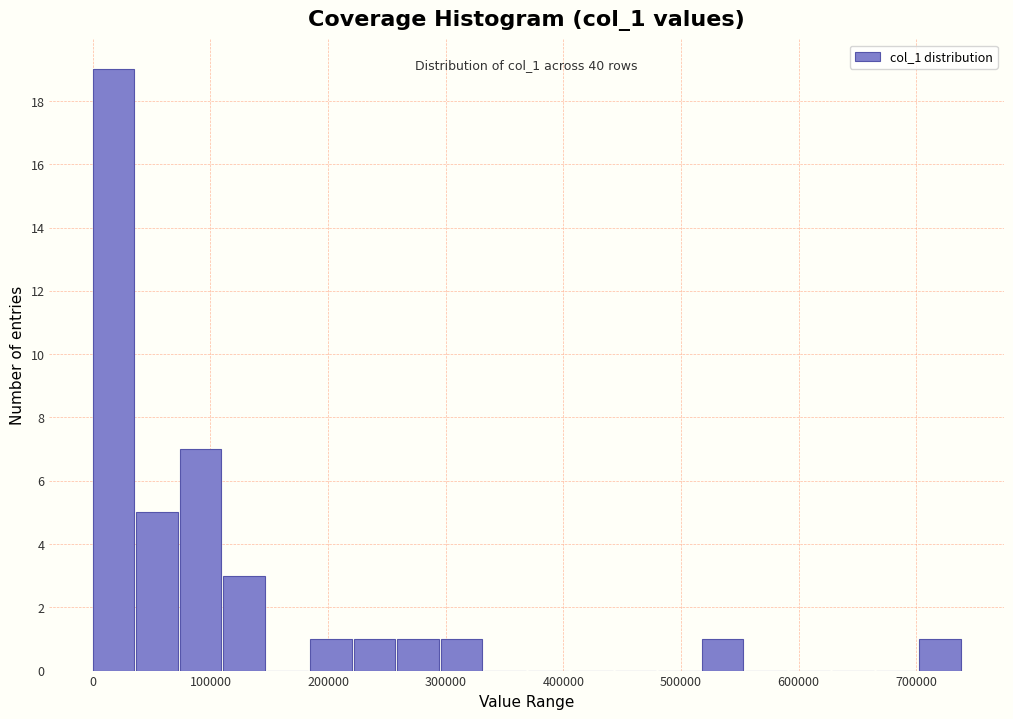

Around what value on the x-axis is the tallest bar? Give the approximate position of its centre, as read against the axis.

20000